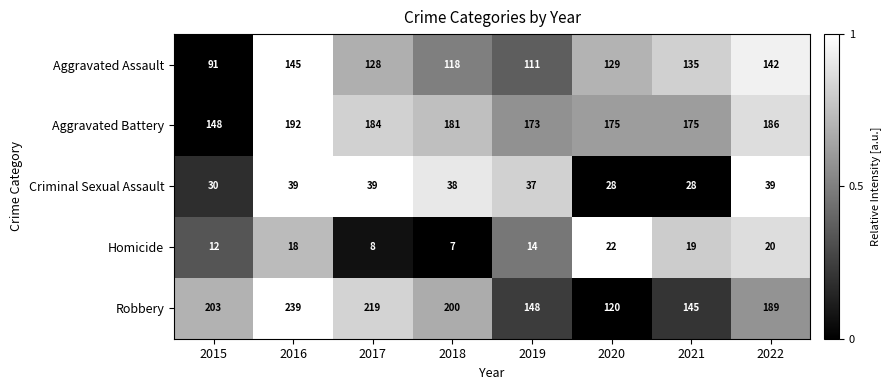

What is the difference between the Aggravated Assault values at 2022 and 2020?

13